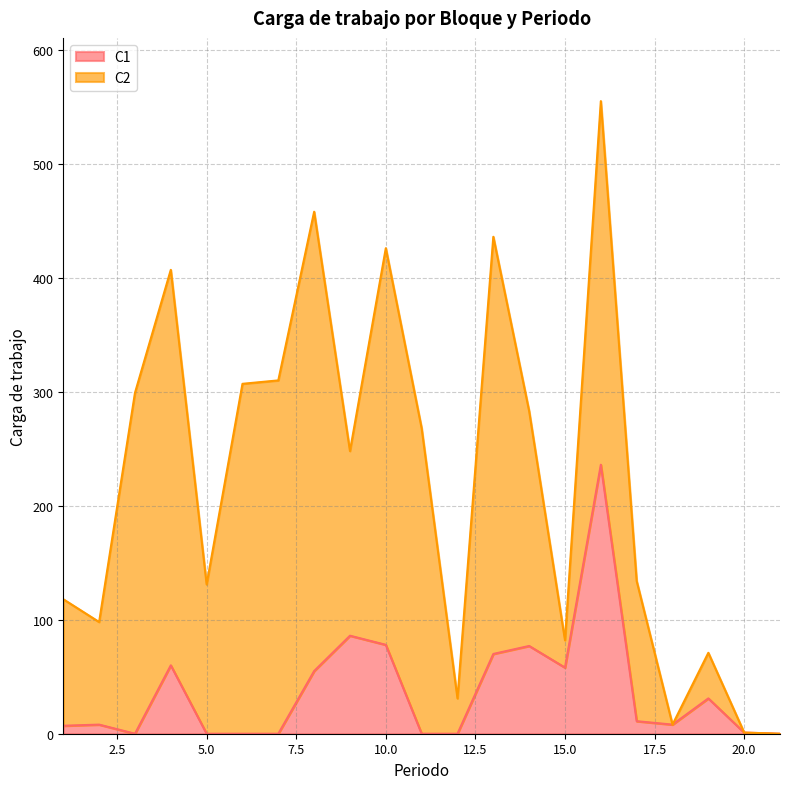

At which label does C1 reach its peak?

16